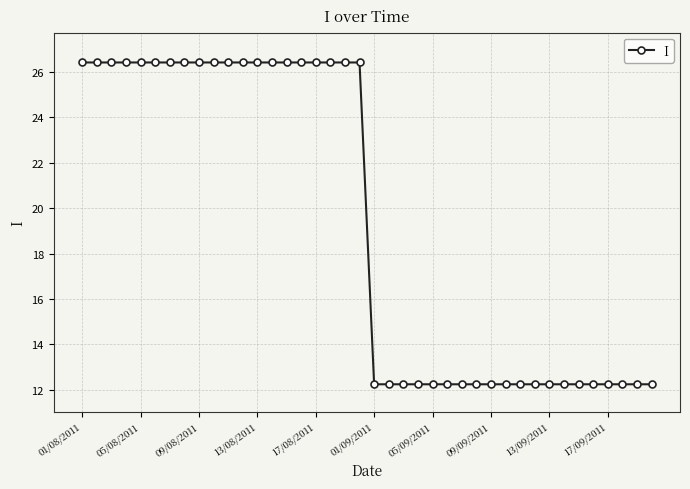

What is the maximum value shown in the chart?

26.4